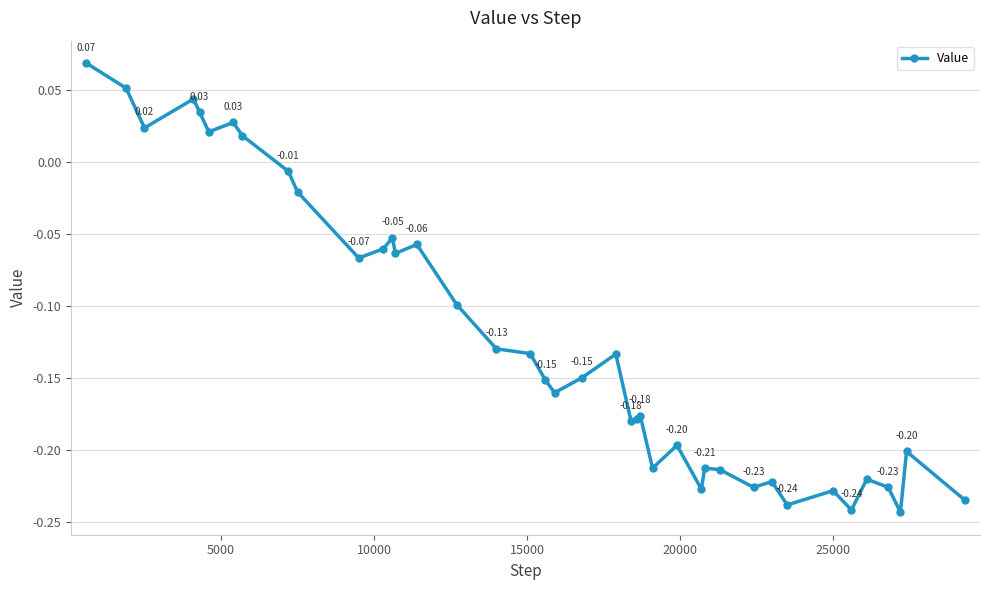

How many interior local valleys (lower than both neighbors) does the data have?

12